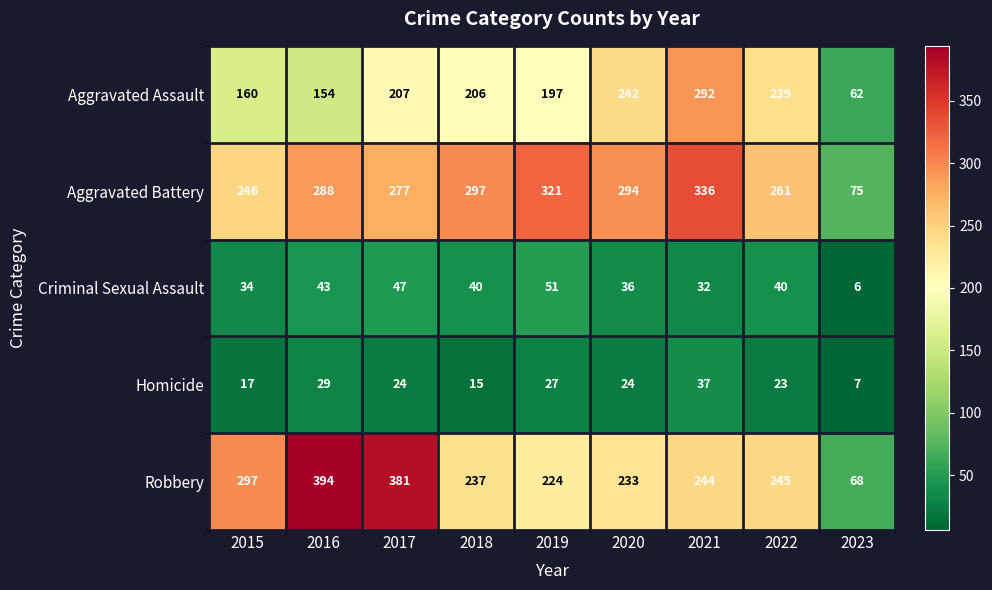

What is the difference between the highest and lowest values at 2017?

357